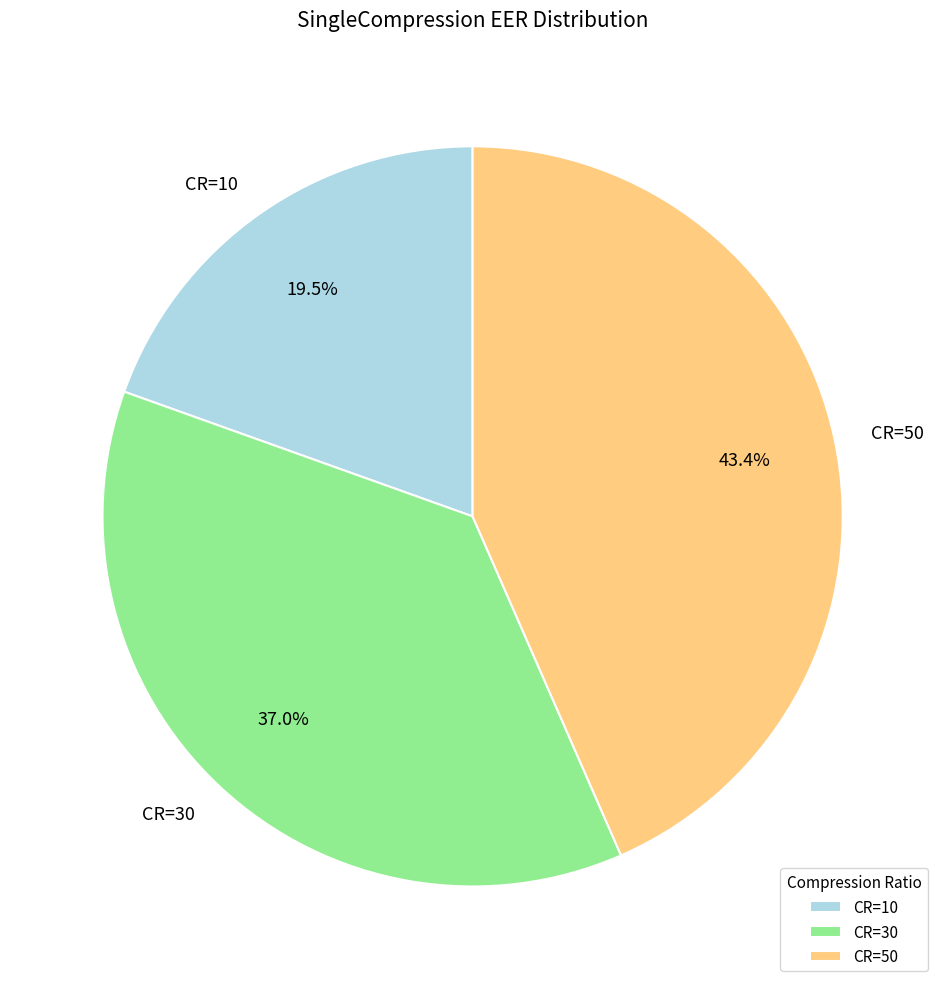

Is there a majority slice in this chart?

No